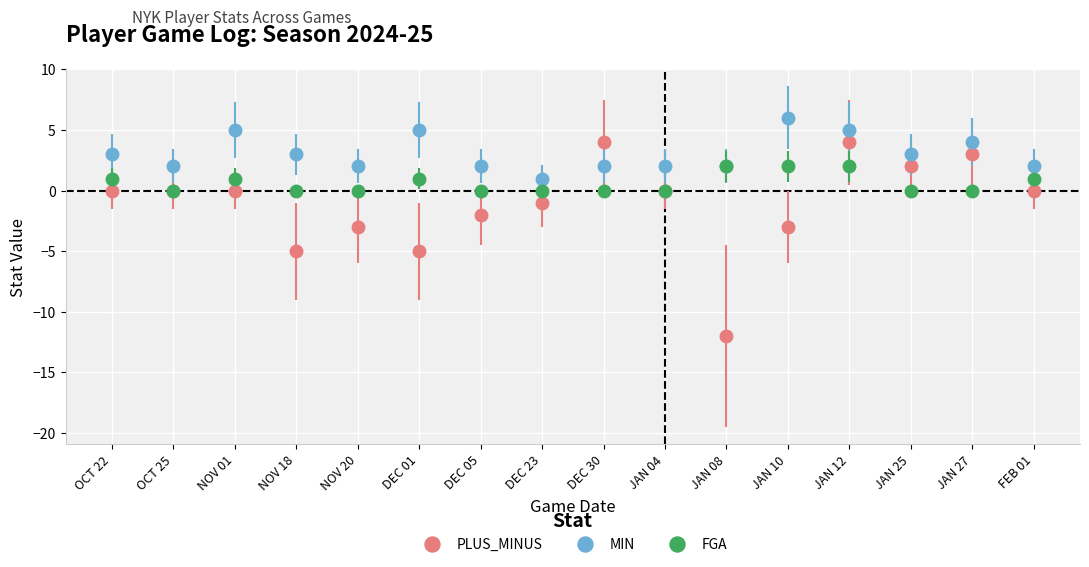

At JAN 25, list the series in order from smallest to largest.

FGA, PLUS_MINUS, MIN